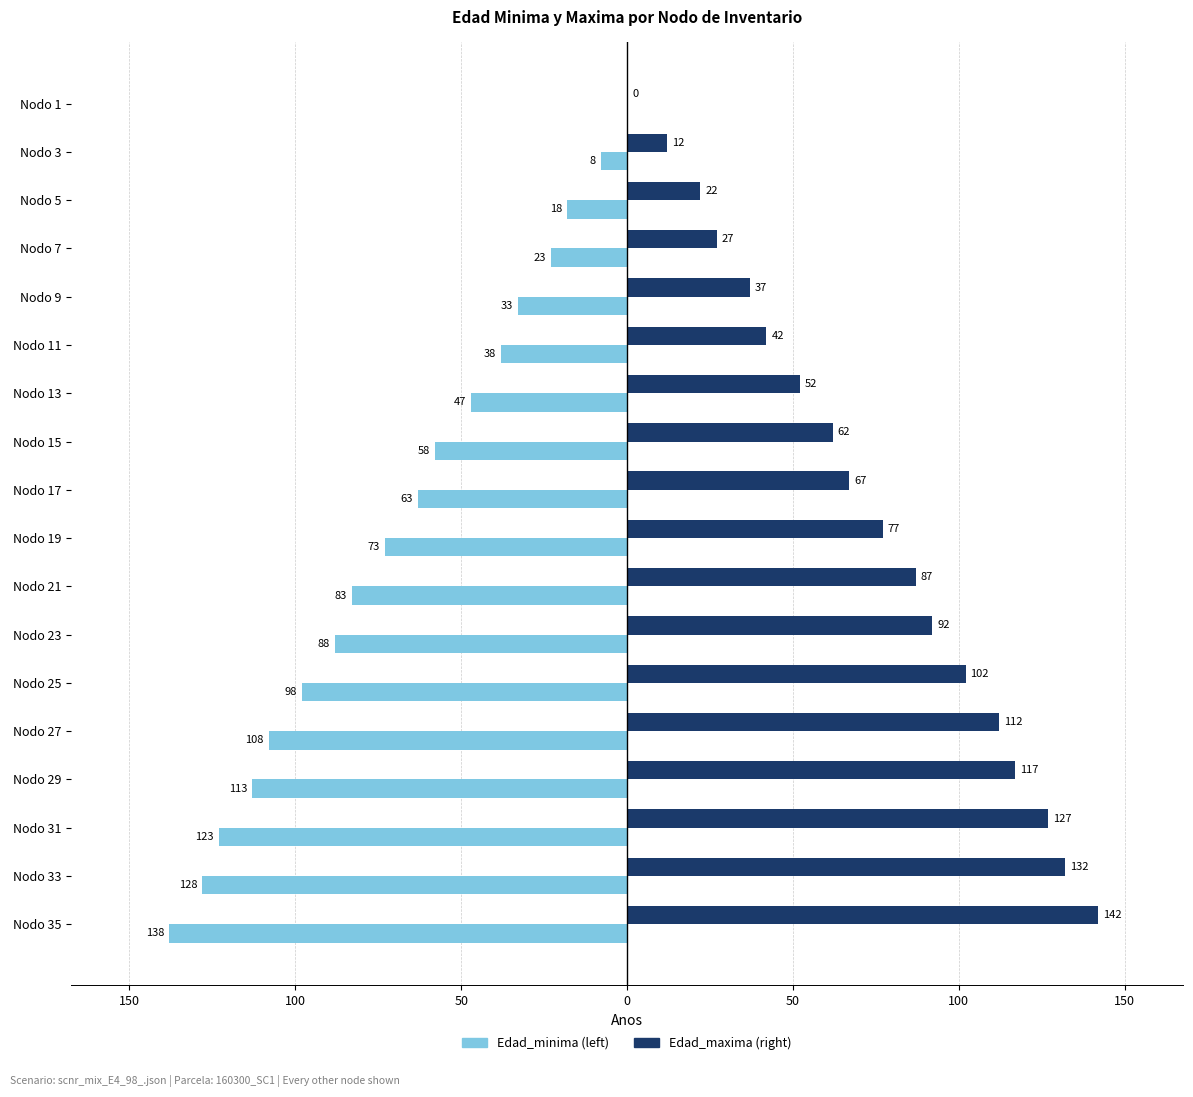

Reading right to left, list all the values displayed in this chart.

Edad_minima: -138	-128	-123	-113	-108	-98	-88	-83	-73	-63	-58	-47	-38	-33	-23	-18	-8	0
Edad_maxima: 142	132	127	117	112	102	92	87	77	67	62	52	42	37	27	22	12	0